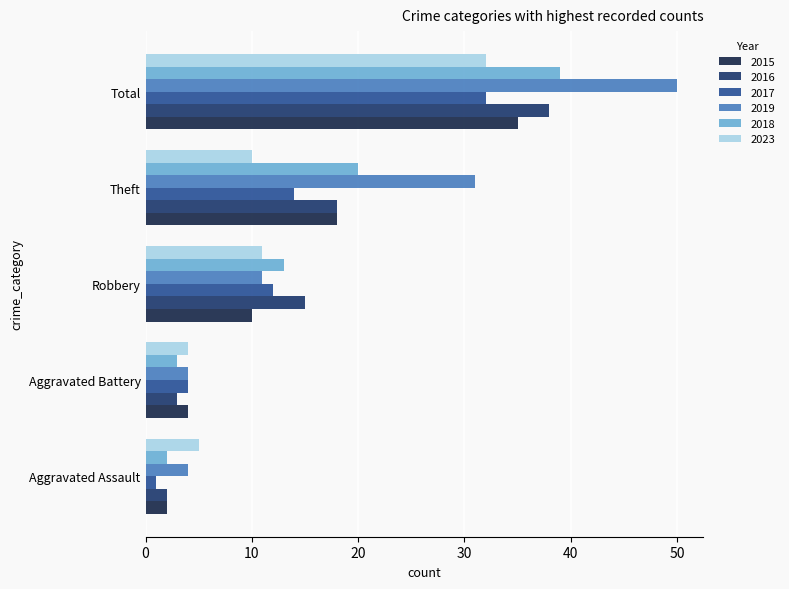

What is the label of the 2nd bar from the left?

Aggravated Battery